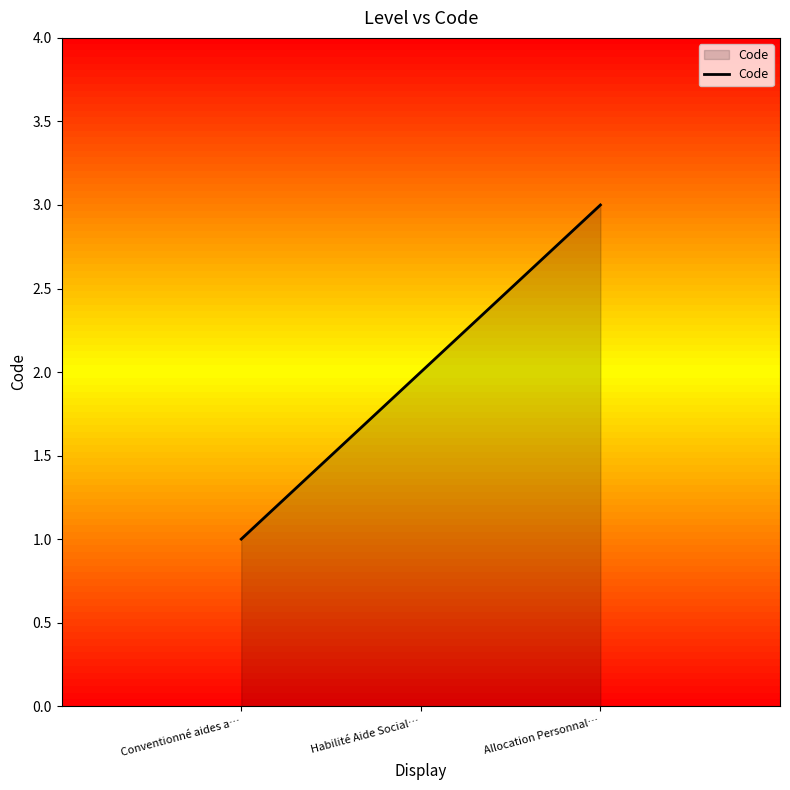

What position from the left is Habilité Aide Social…?

2